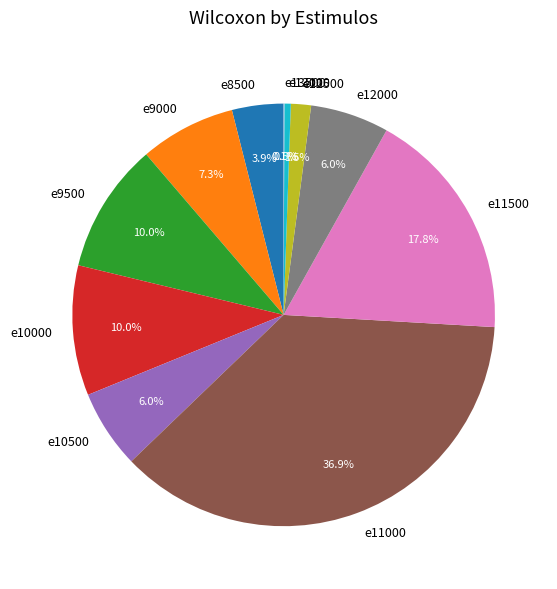

Combined, do e12500 and e9000 account for over 50%?

No